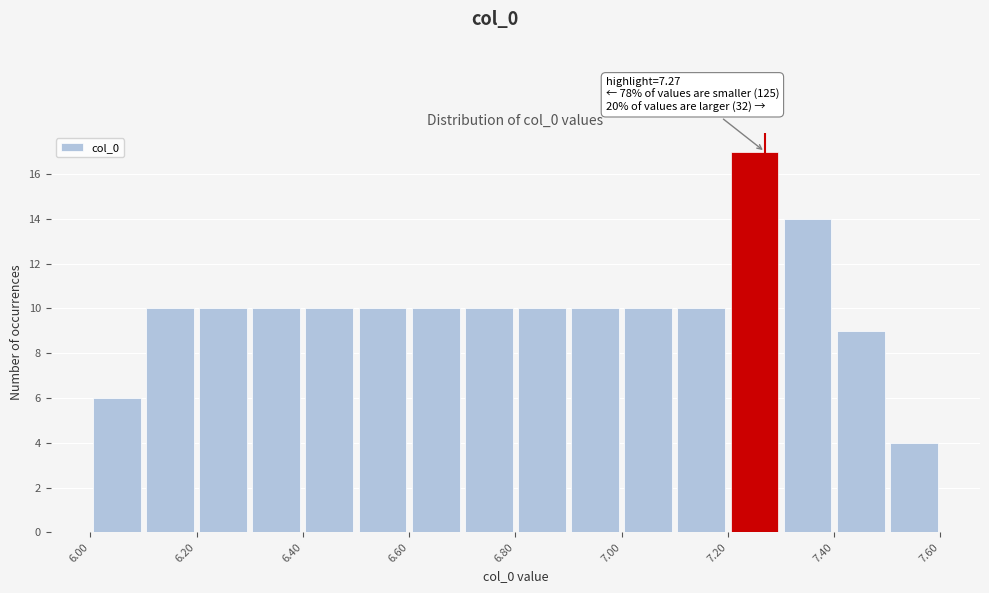

Over which range of the x-axis is the bar tallest?

7.2 to 7.3